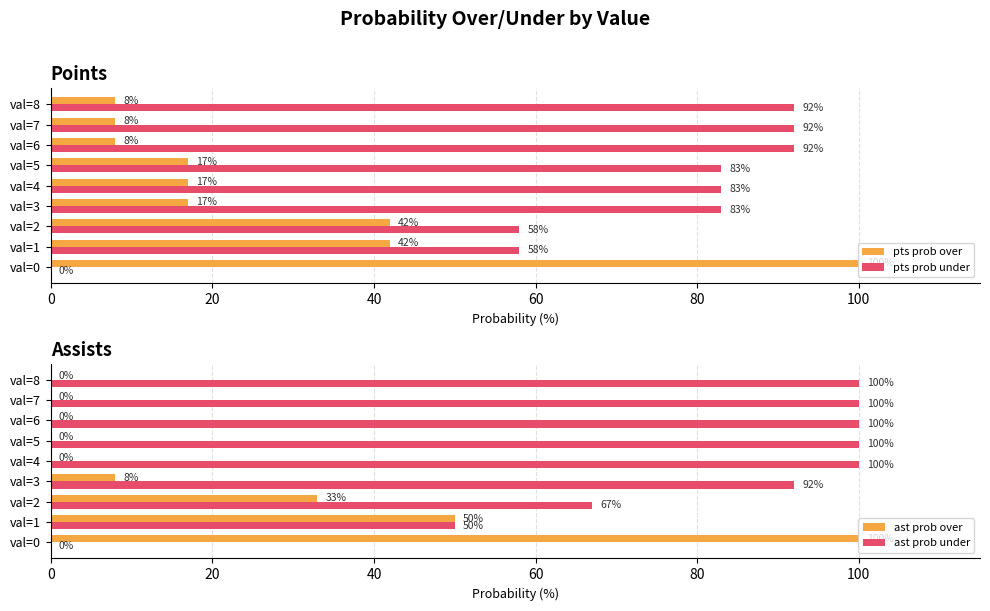

How many bars are there in total?

36